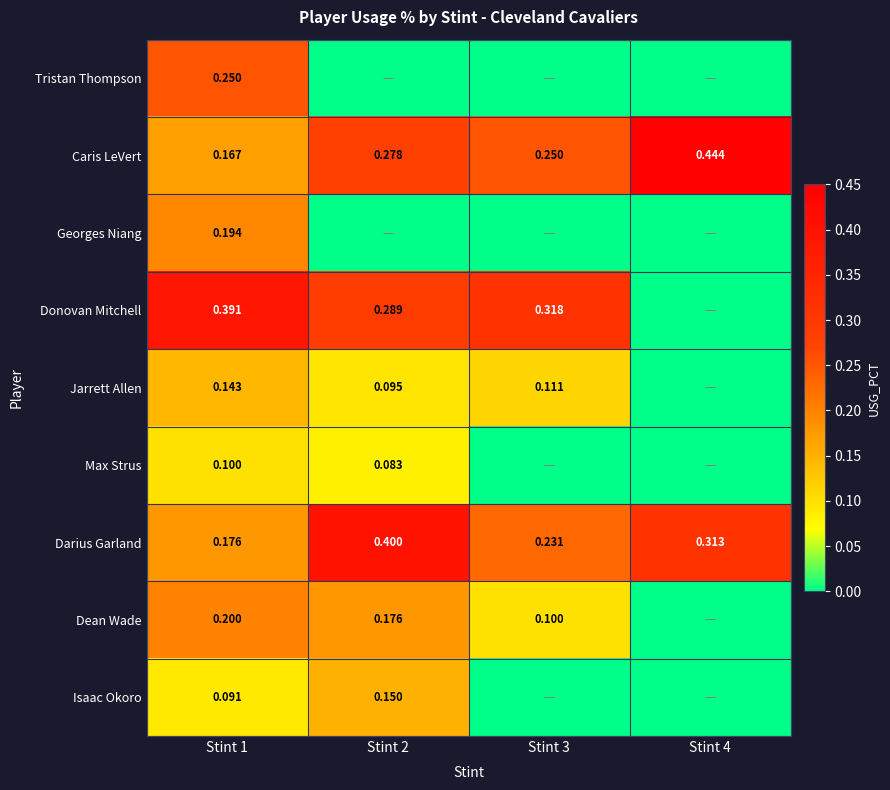

True or false: Donovan Mitchell has a value of 0.5 at Stint 3.

False